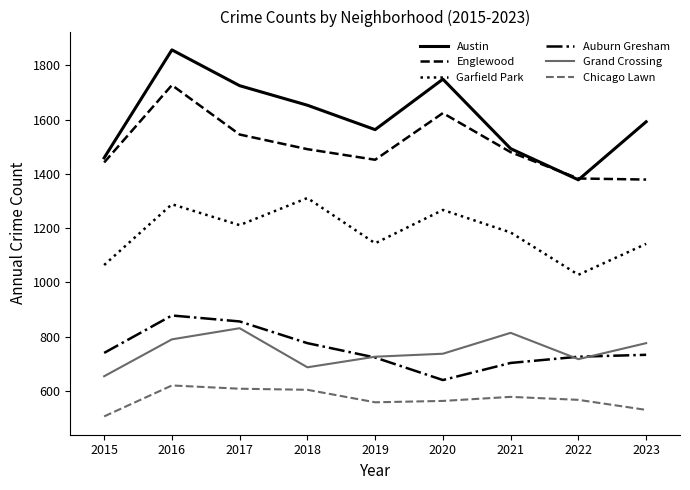

What is the difference between the maximum and second lowest values in the Chicago Lawn series?

90